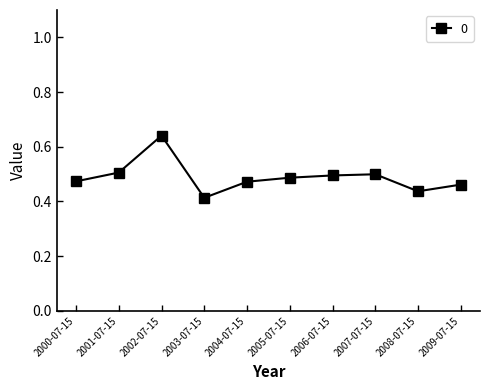

How many values are between 0 and 1?

10